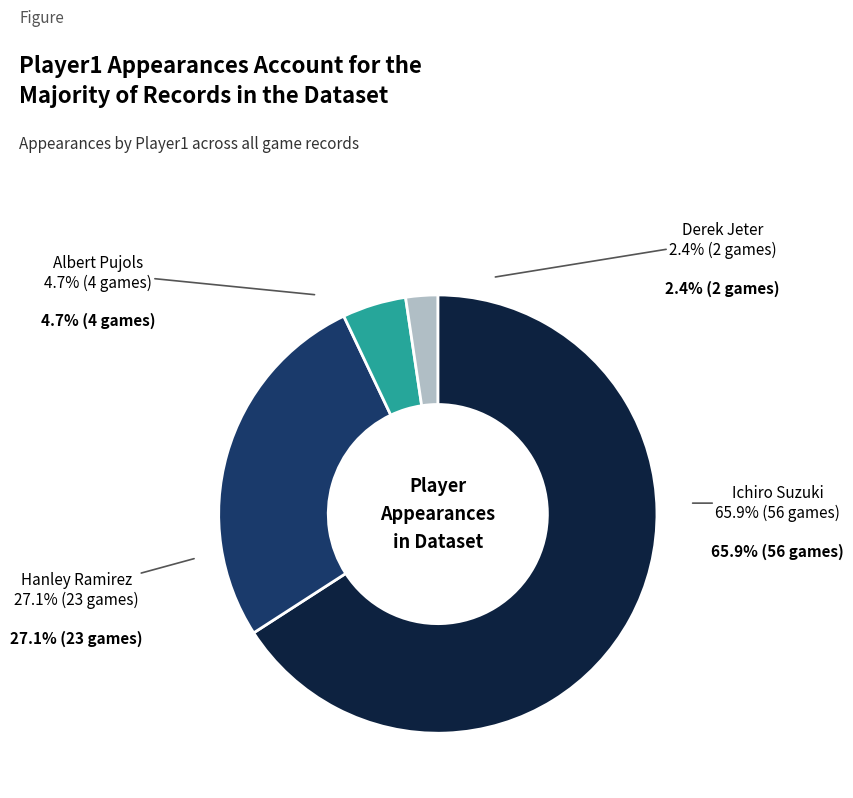

To the nearest percent, what is the combined percentage of Hanley Ramirez and Derek Jeter?

29%